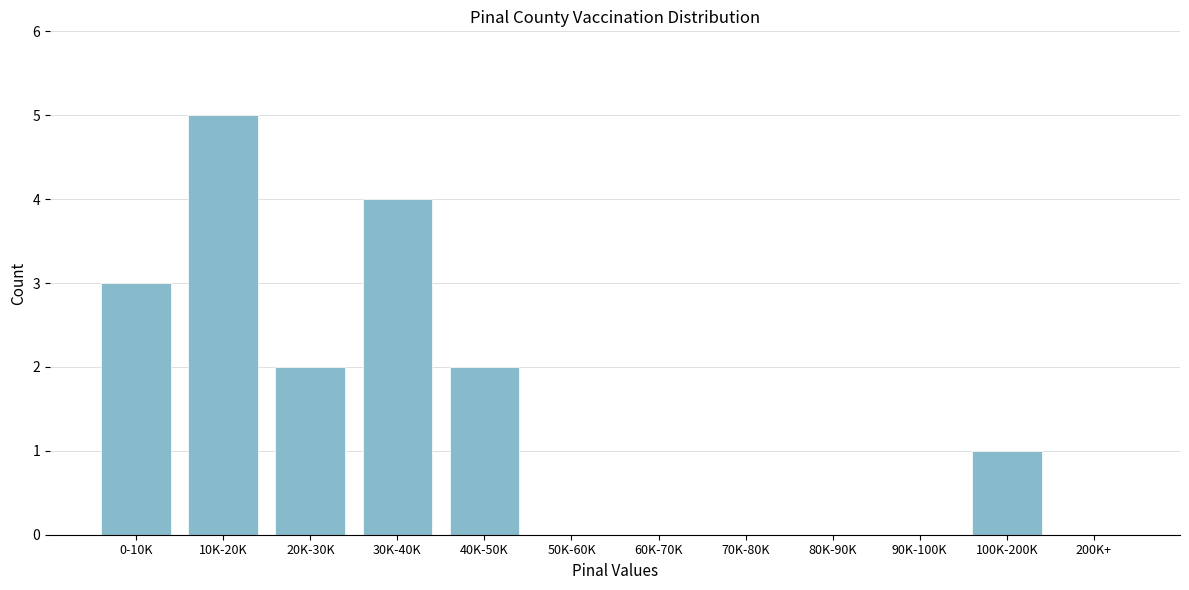

Reading left to right, what are all the values shown in this chart?

0-10K=3	10K-20K=5	20K-30K=2	30K-40K=4	40K-50K=2	50K-60K=0	60K-70K=0	70K-80K=0	80K-90K=0	90K-100K=0	100K-200K=1	200K+=0